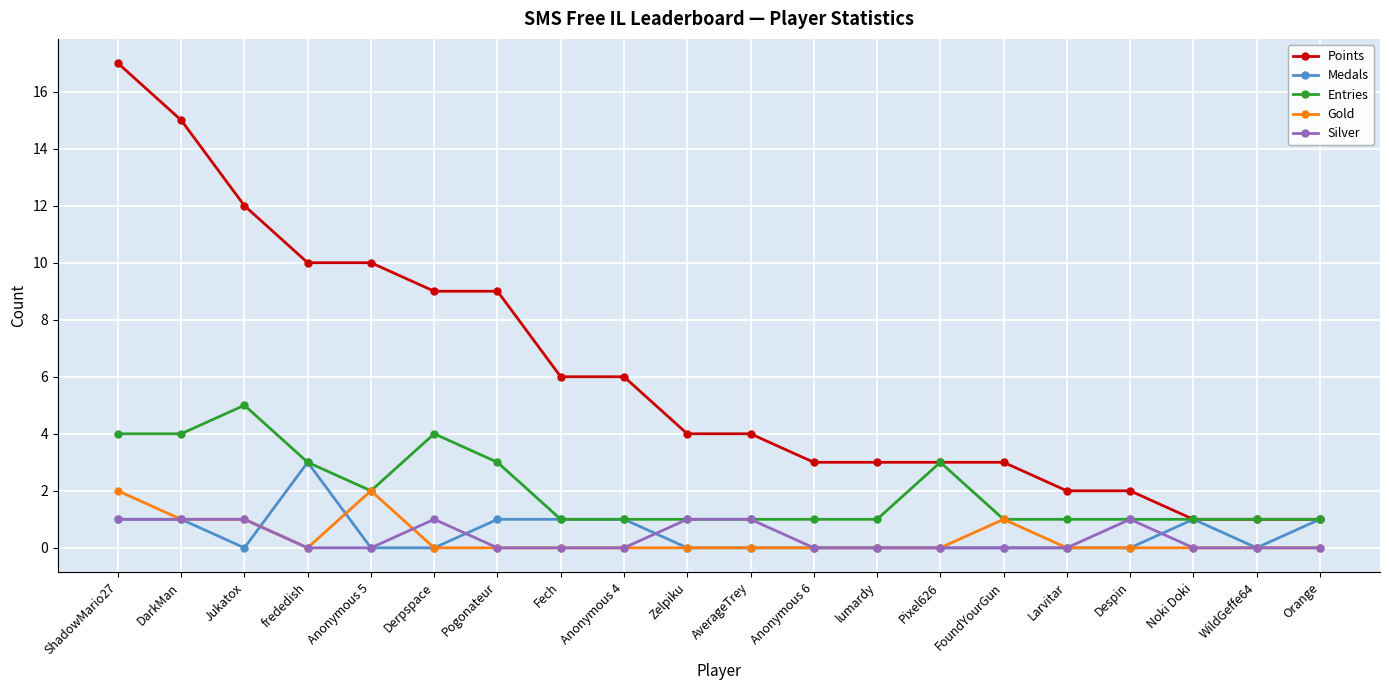

Which series has the largest total across all categories?

Points